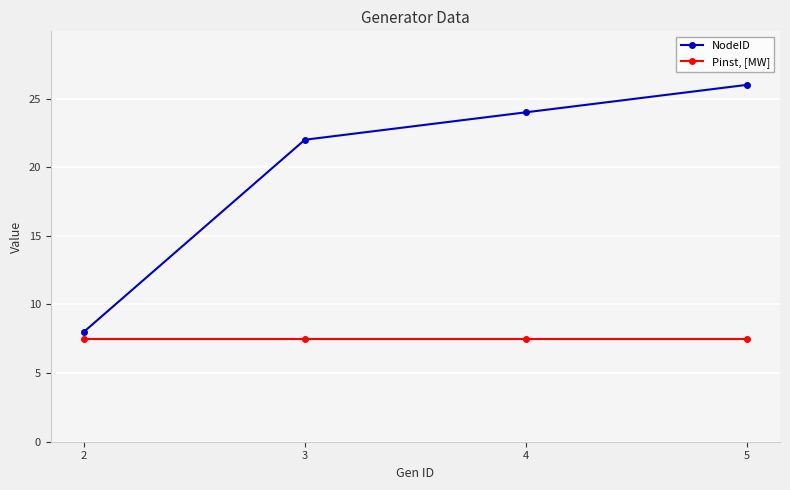

How many categories are shown in the chart?

4